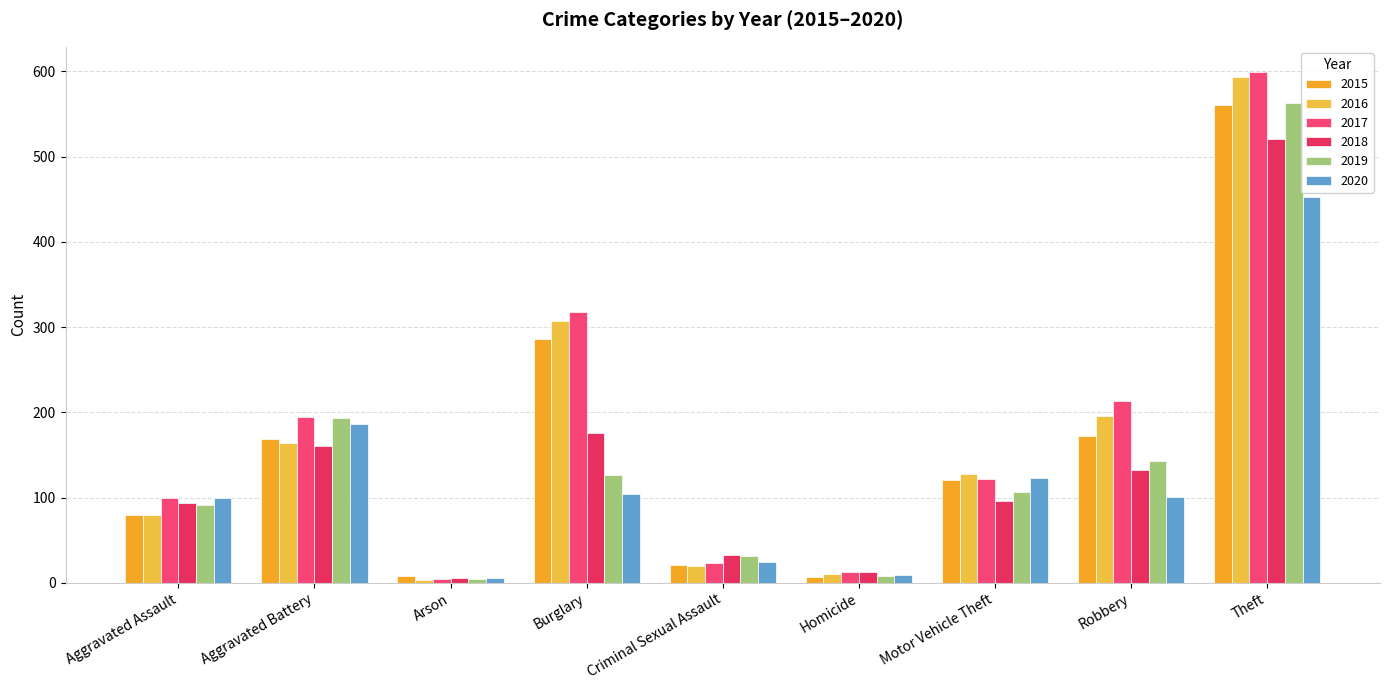

What is the value of the 2018 bar at the 4th from the left?

176